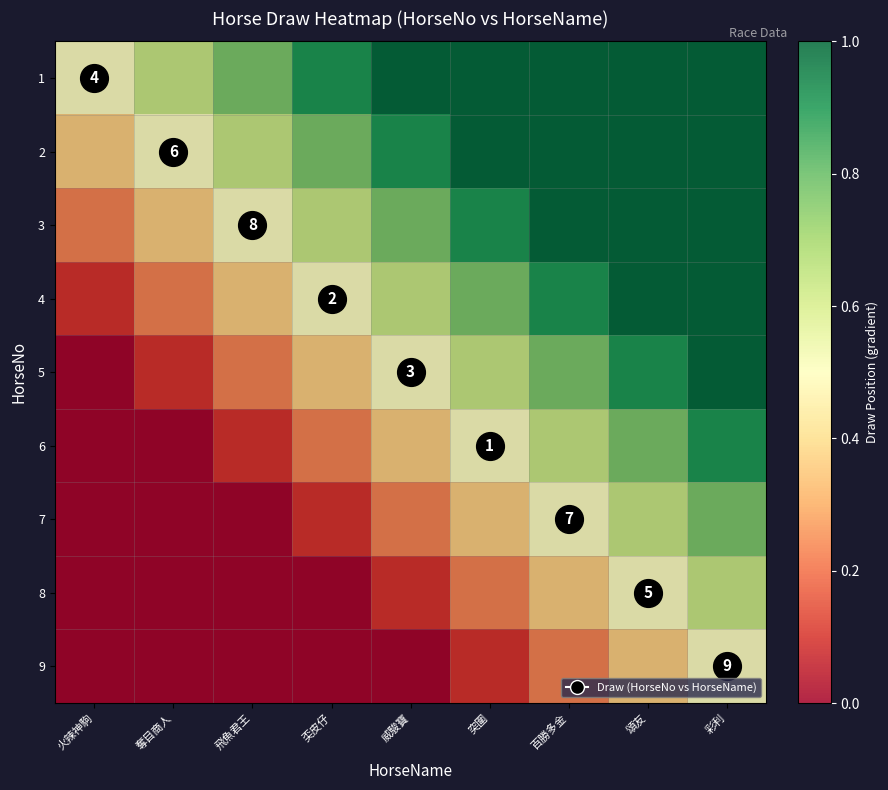

Which has a higher value, 飛魚君王 or 奀皮仔?

奀皮仔